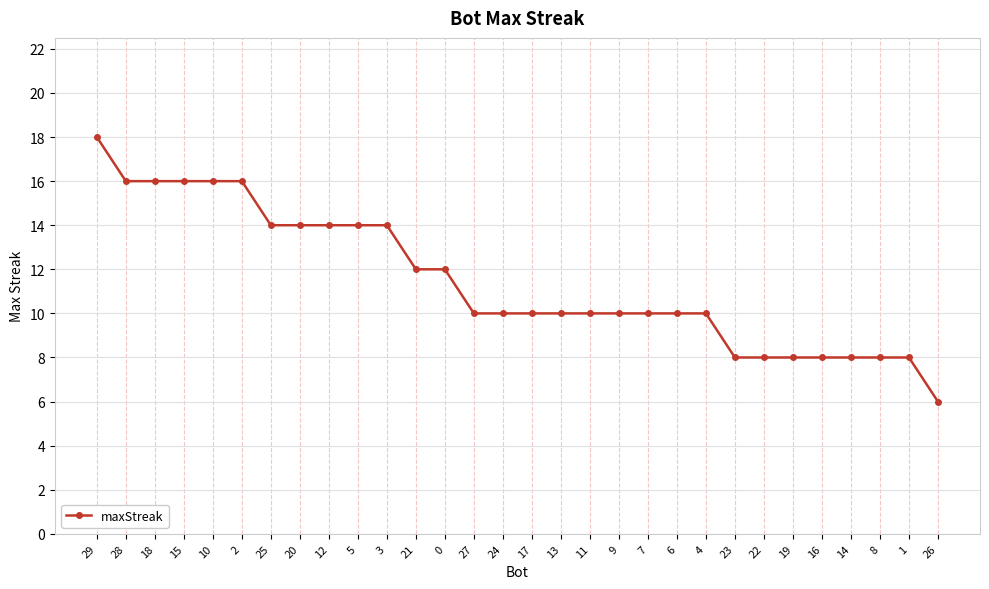

Reading left to right, list all the values displayed in this chart.

29=18	28=16	18=16	15=16	10=16	2=16	25=14	20=14	12=14	5=14	3=14	21=12	0=12	27=10	24=10	17=10	13=10	11=10	9=10	7=10	6=10	4=10	23=8	22=8	19=8	16=8	14=8	8=8	1=8	26=6